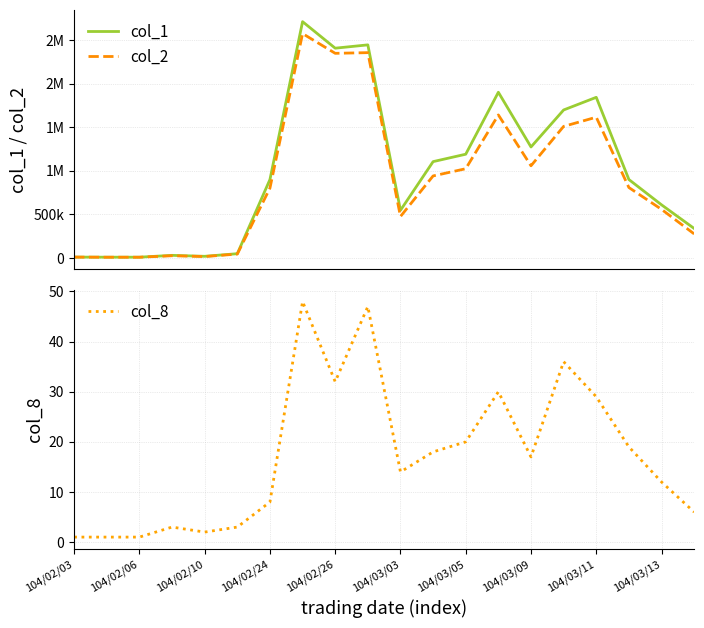

Which series has the widest spread of values?

col_1